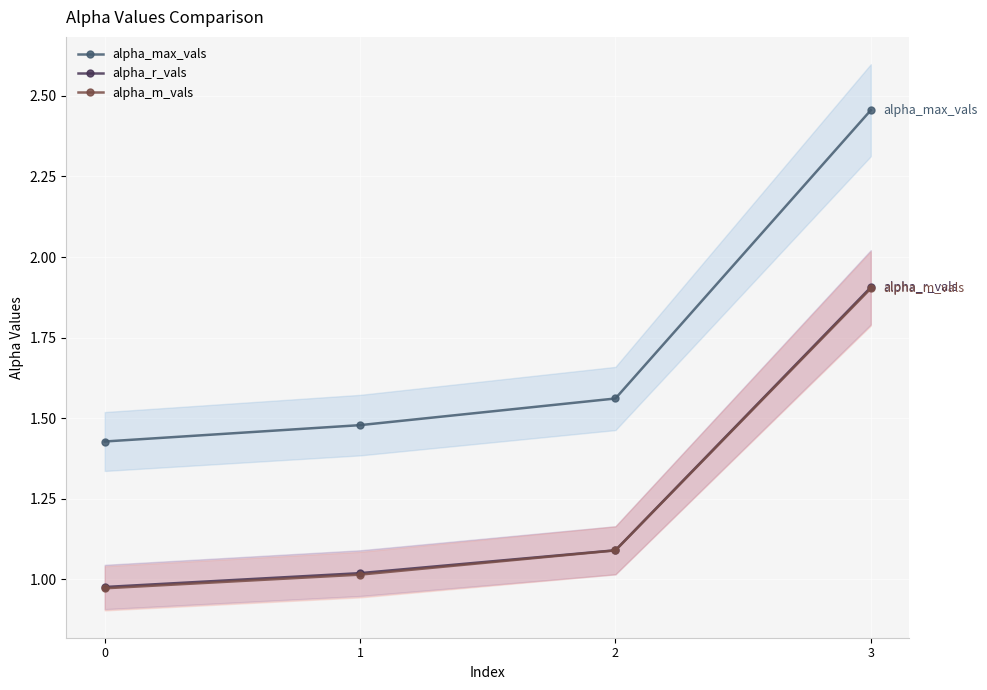

Where is alpha_r_vals nearest to the value 1?

1